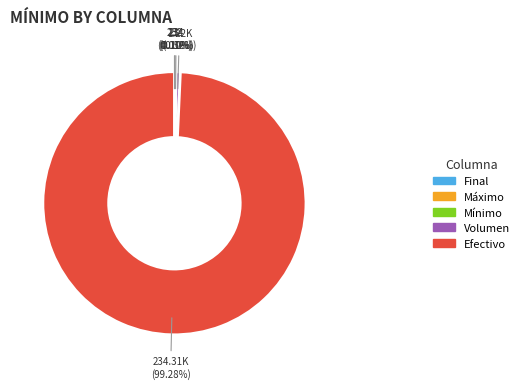

Is there any slice that represents more than half of the pie?

Yes